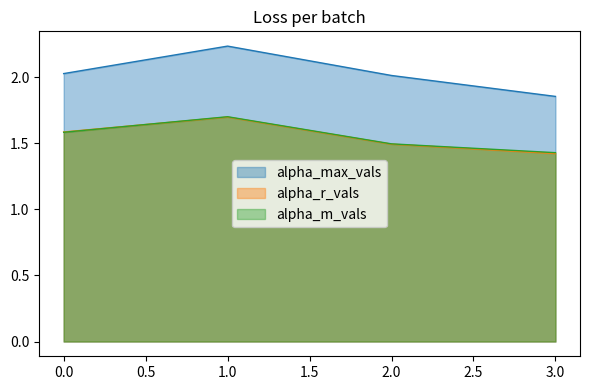

List the series in order of their peak value, lowest first.

alpha_r_vals, alpha_m_vals, alpha_max_vals